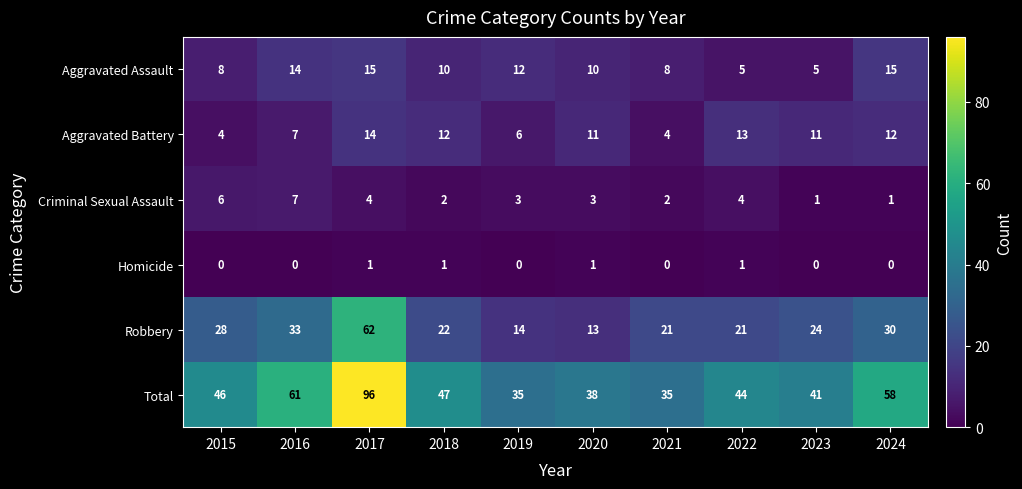

Rank the series by their maximum value, from lowest to highest.

Homicide, Criminal Sexual Assault, Aggravated Battery, Aggravated Assault, Robbery, Total